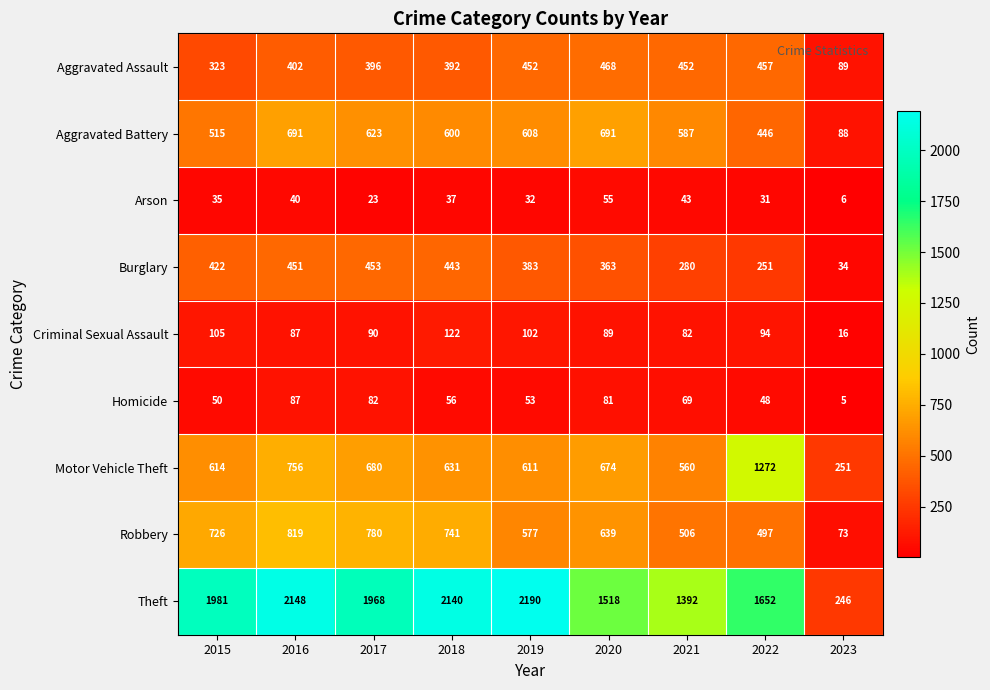

At which label does Aggravated Battery first exceed 600?

2016